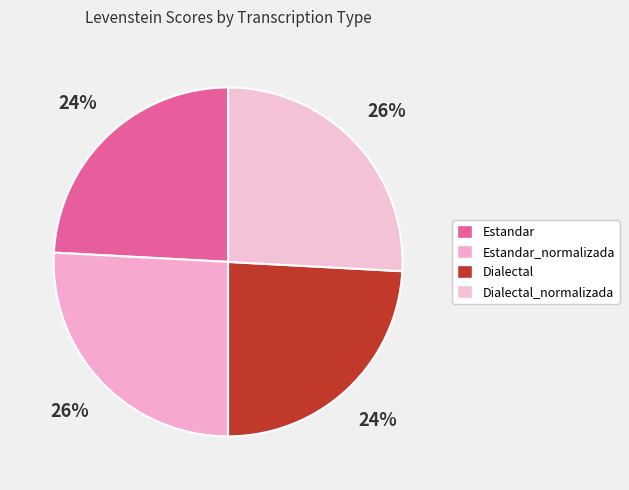

Which has a higher value, Dialectal_normalizada or Estandar_normalizada?

Dialectal_normalizada